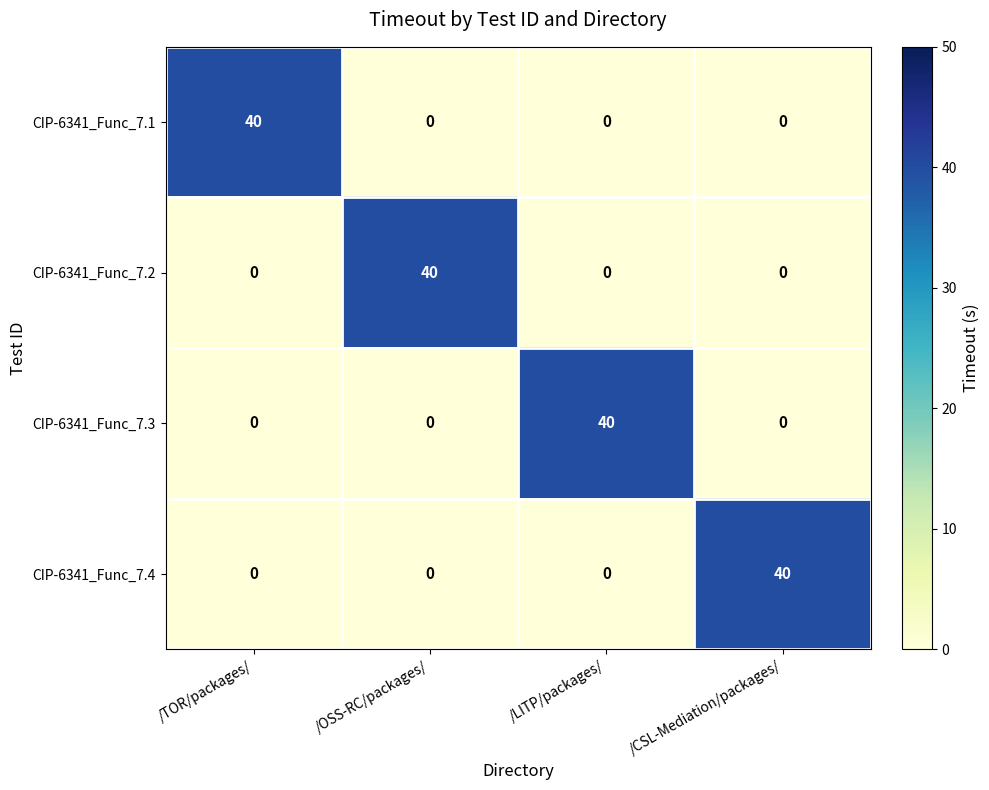

What is the difference between the maximum and minimum values in the CIP-6341_Func_7.4 series?

40